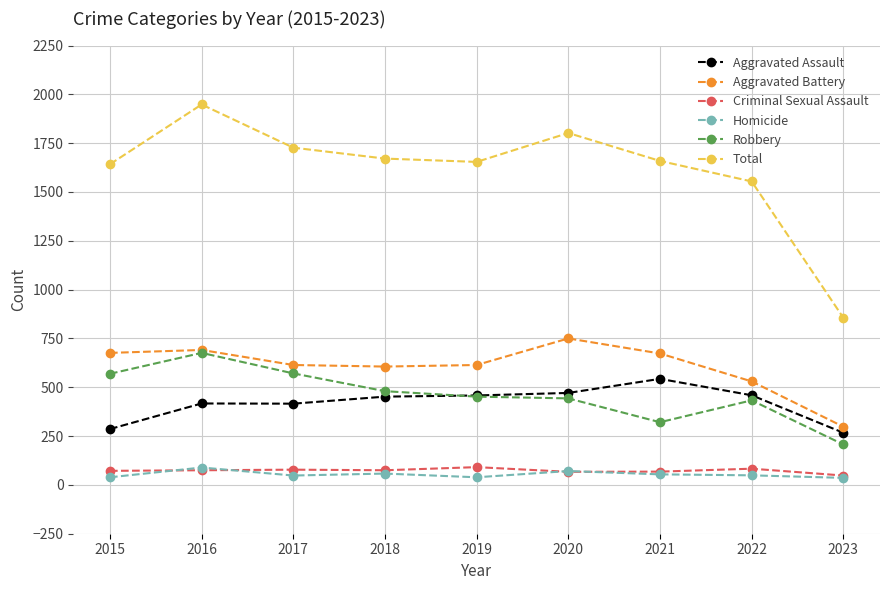

The value of Total at 2016 is 1948. True or false?

True